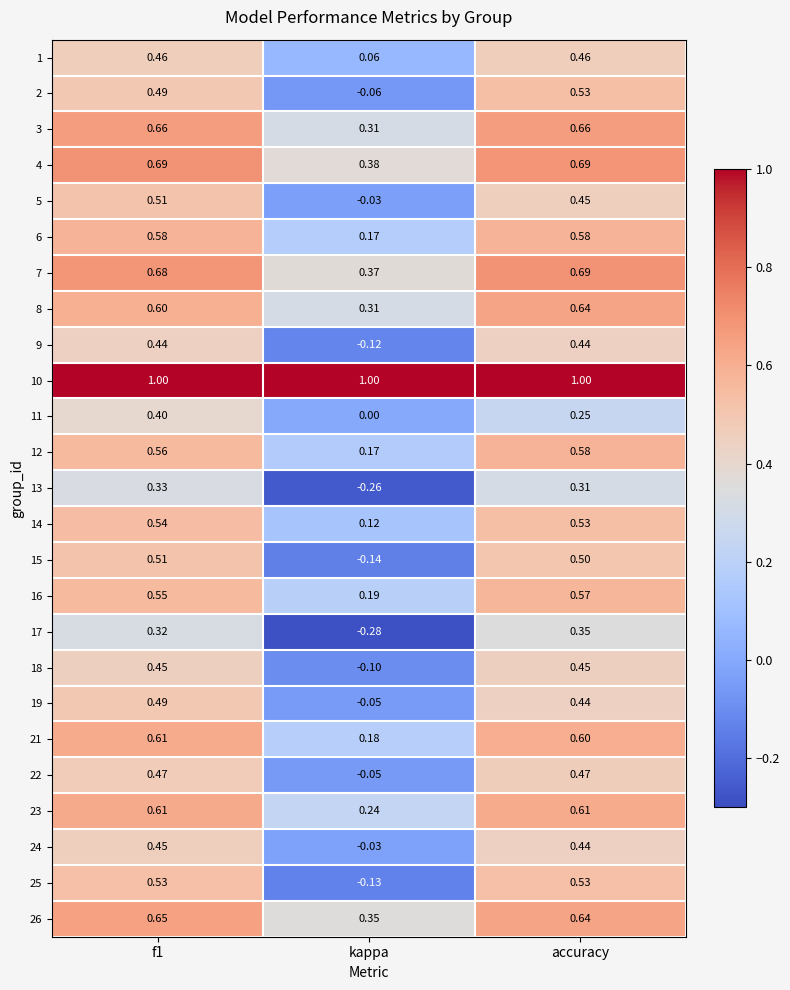

Is the value of 2 at f1 greater than the value of 18 at accuracy?

Yes